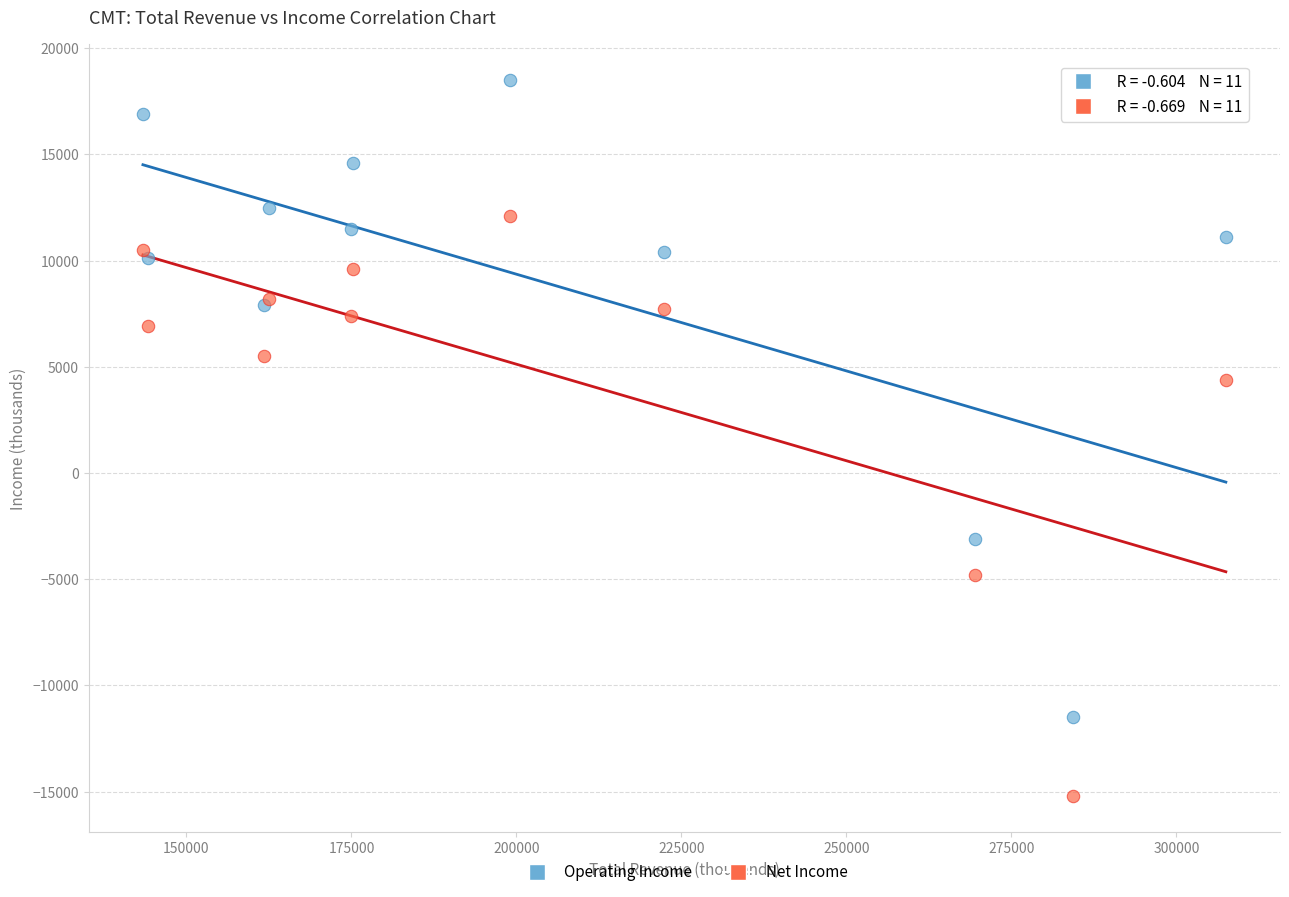

Across all series, what Y value is closest to 1650?

4400